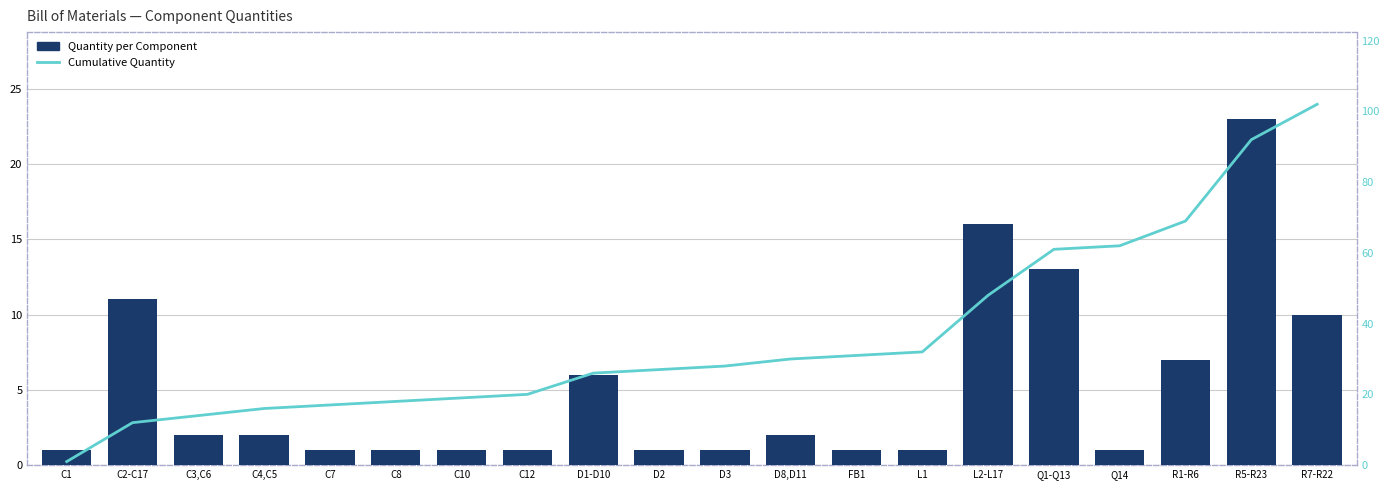

List the labels in order of Cumulative Quantity value, smallest first.

C1, C2-C17, C3,C6, C4,C5, C7, C8, C10, C12, D1-D10, D2, D3, D8,D11, FB1, L1, L2-L17, Q1-Q13, Q14, R1-R6, R5-R23, R7-R22